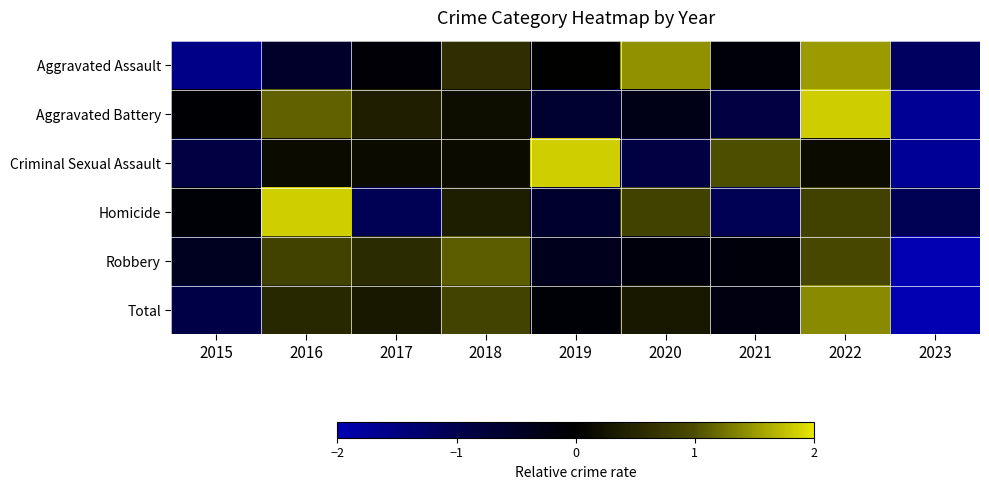

Between 2015 and 2021, which is larger?

2021